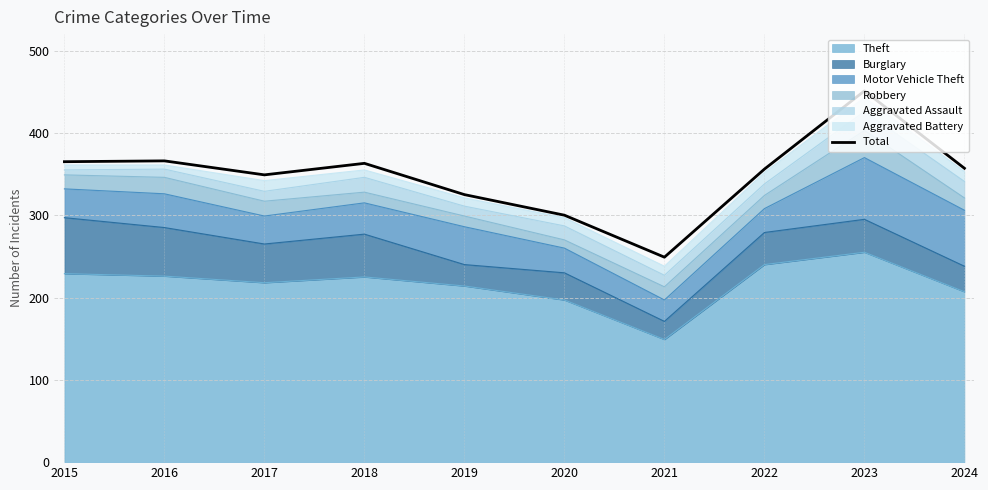

What is the change in value from 2015 to 2017?

-16